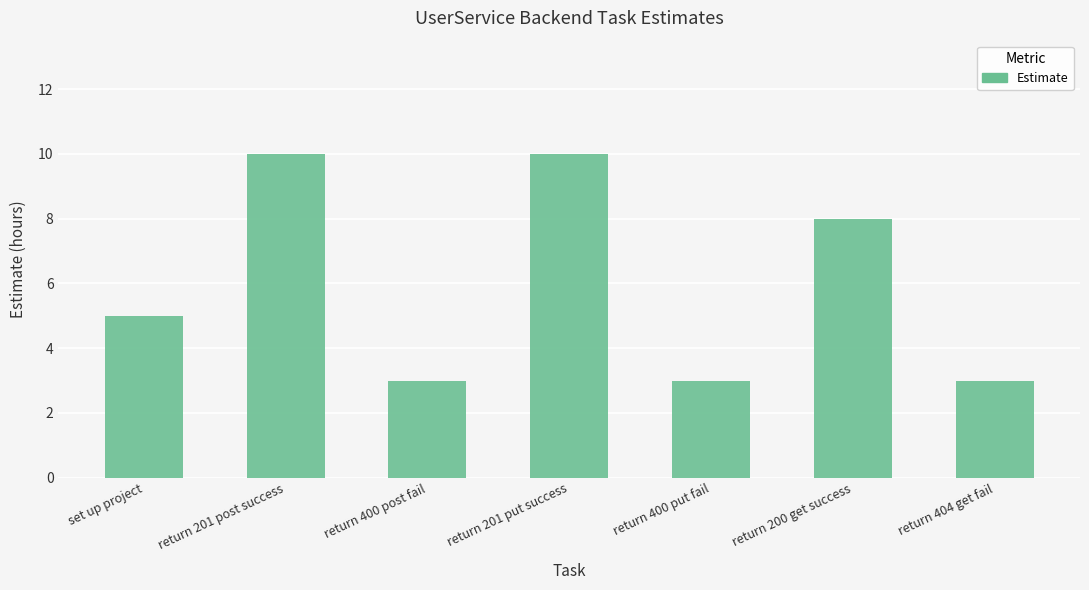

Approximately how many times larger is the value at set up project compared to return 201 post success?

0.5